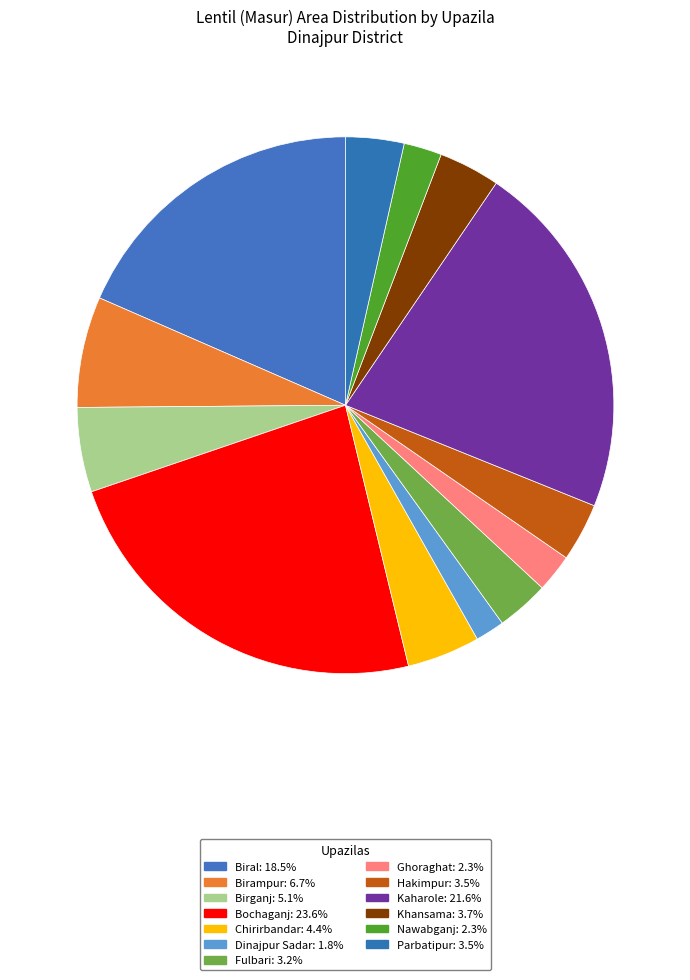

Is it true that Fulbari is 3% of the pie?

True